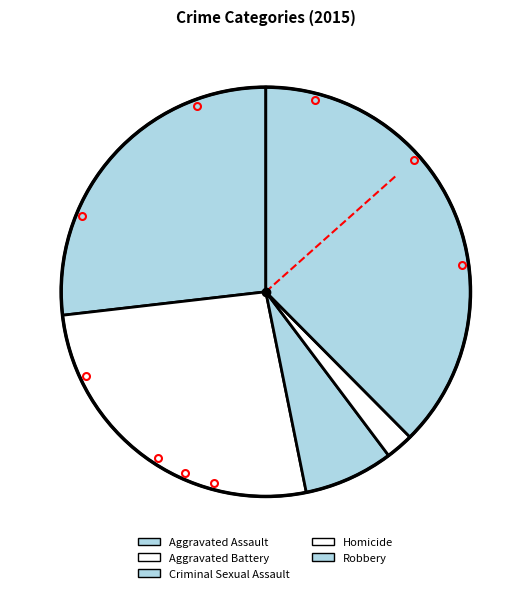

Is it true that Criminal Sexual Assault is 1% of the pie?

False